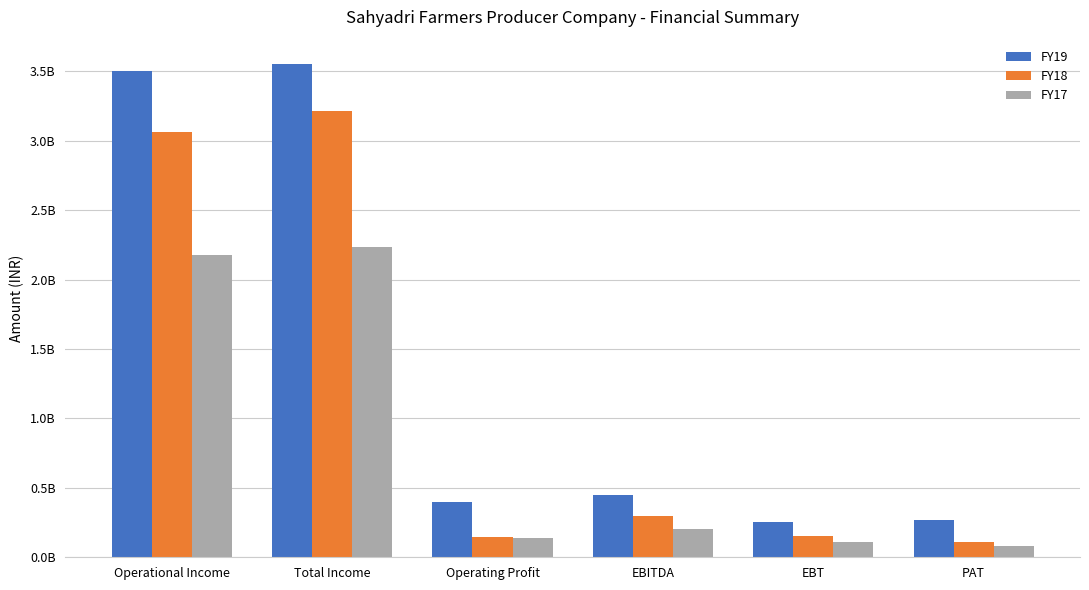

What is the sum of all FY19 values?

8424510000